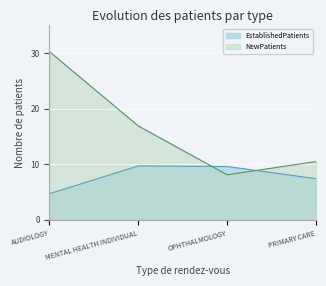

What are all the series names shown in the legend?

EstablishedPatients, NewPatients